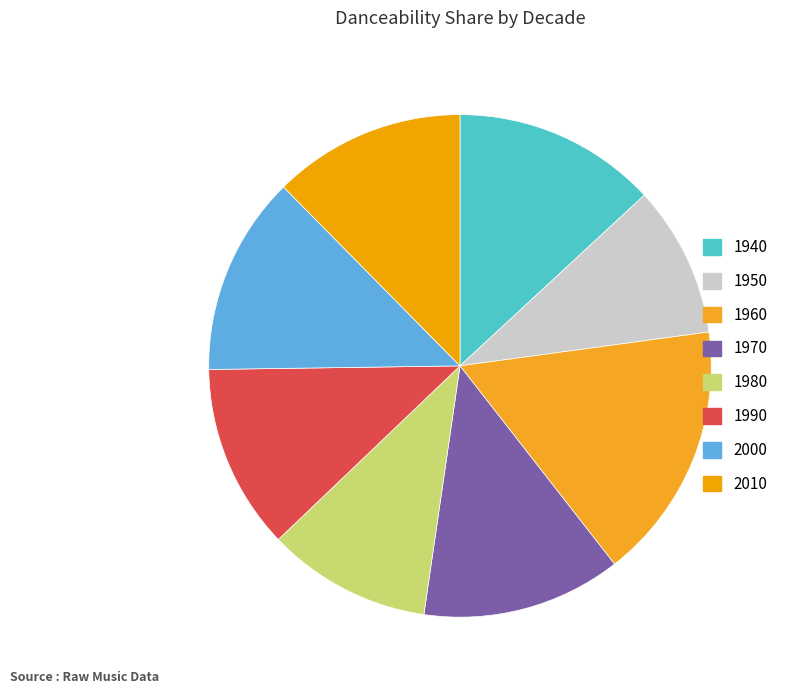

True or false: 2010 accounts for 7% of the total.

False